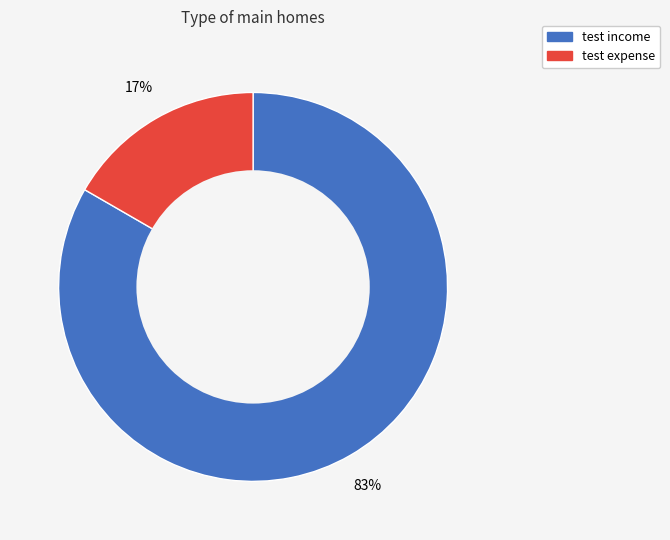

Which slice is the largest?

test income